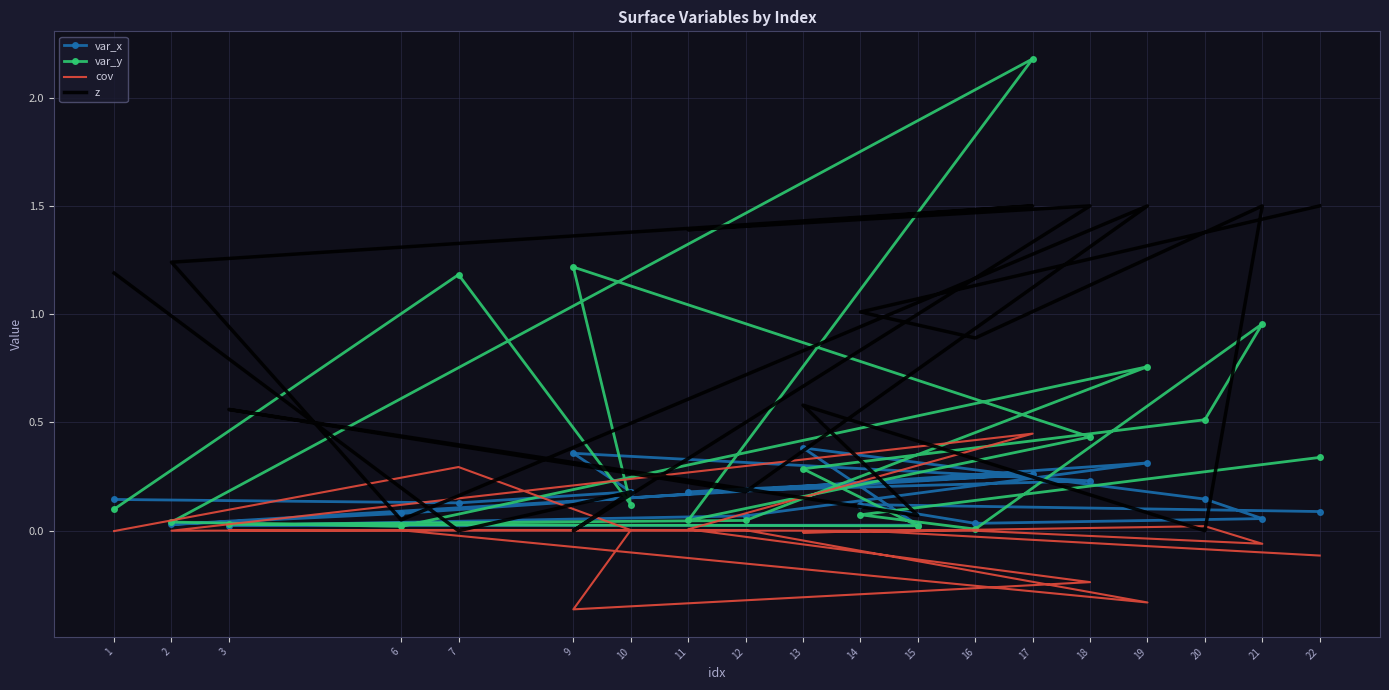

Reading right to left, extract all data points from this chart.

var_x: 0.1	0.1	0.0	0.1	0.1	0.4	0.0	0.0	0.1	0.3	0.1	0.0	0.3	0.2	0.2	0.4	0.2	0.1	0.1
var_y: 0.3	0.1	0.0	1.0	0.5	0.3	0.0	0.0	0.0	0.8	0.0	0.0	2.2	0.0	0.4	1.2	0.1	1.2	0.1
cov: -0.1	0.0	-0.0	-0.1	0.0	-0.0	0.0	0.0	0.0	-0.3	0.0	0.0	0.4	0.0	-0.2	-0.4	0.0	0.3	-0.0
z: 1.5	1.0	0.9	1.5	0.0	0.6	0.1	0.6	0.2	1.5	0.1	1.2	1.5	1.4	1.5	0.0	0.2	0.0	1.2